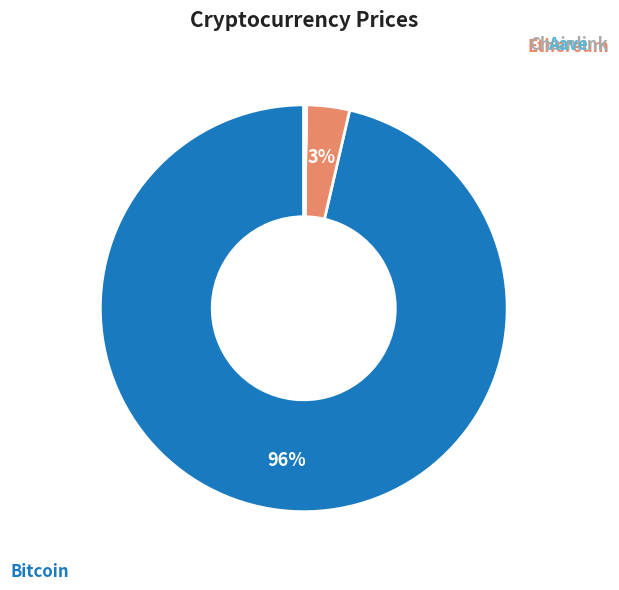

What percentage do Ethereum and Bitcoin together represent?

99.8%